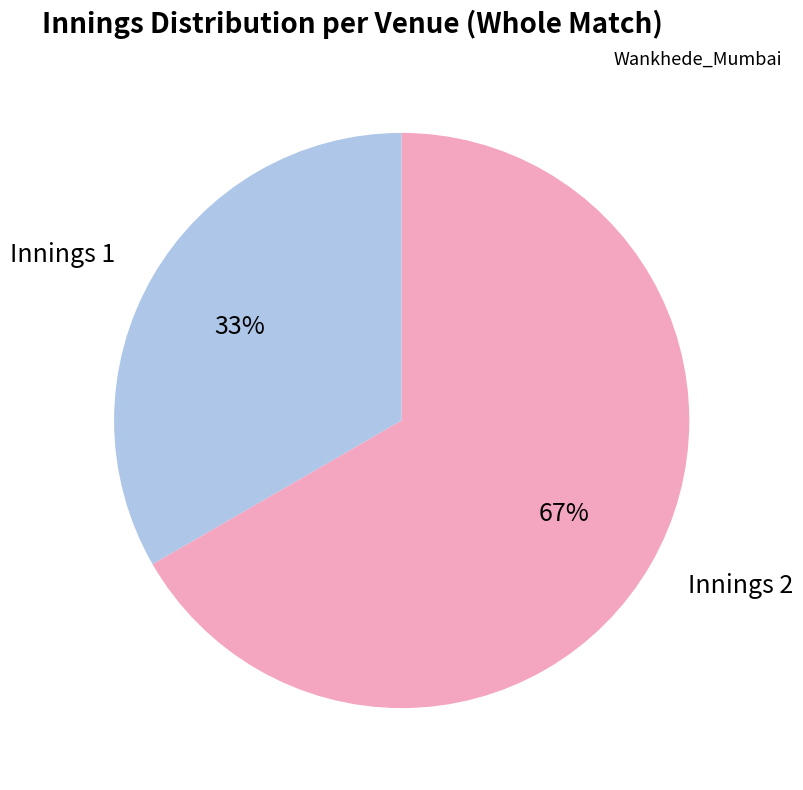

Which category has the biggest portion of the pie?

Innings 2